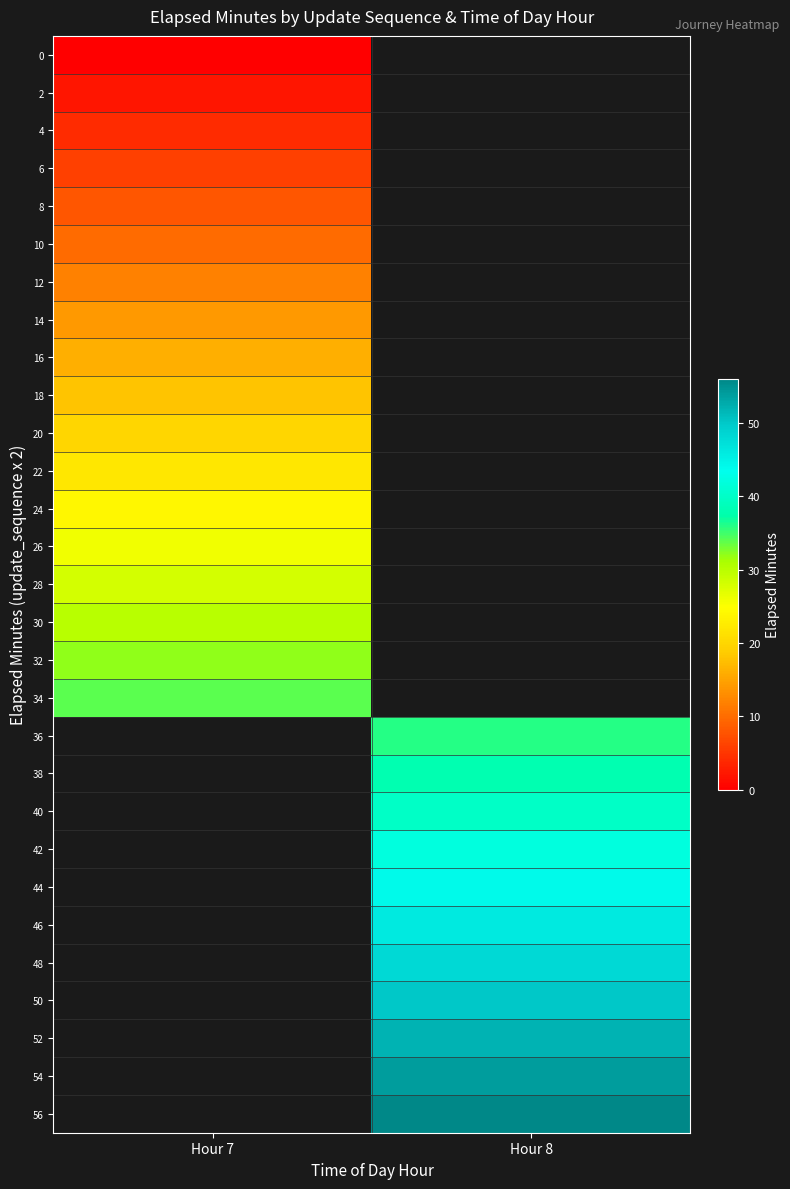

Which category has the highest value across all series?

Hour 8